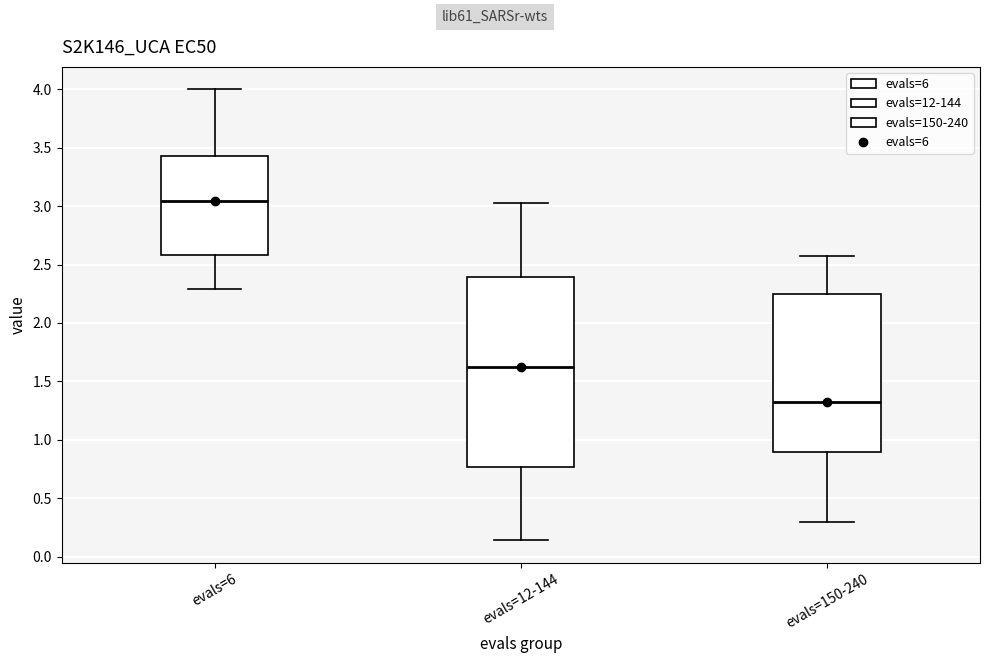

Where is the upper edge of the box for evals=12-144 on the y-axis? The values are not printed on the chart, so give them approximately, as read against the axis.

2.40